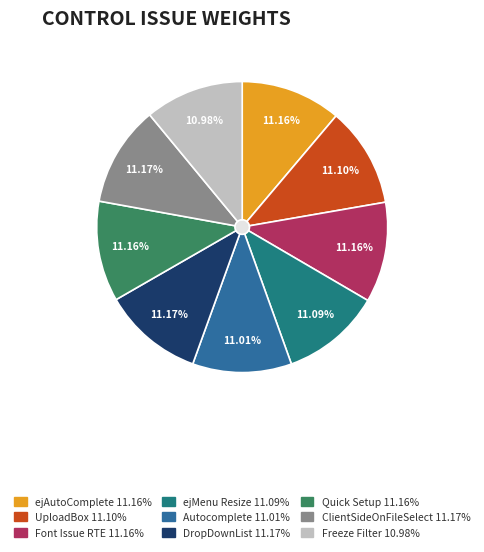

Approximately how many times larger is the value at Font Issue RTE (266148) compared to Quick Setup (266334)?

1.0